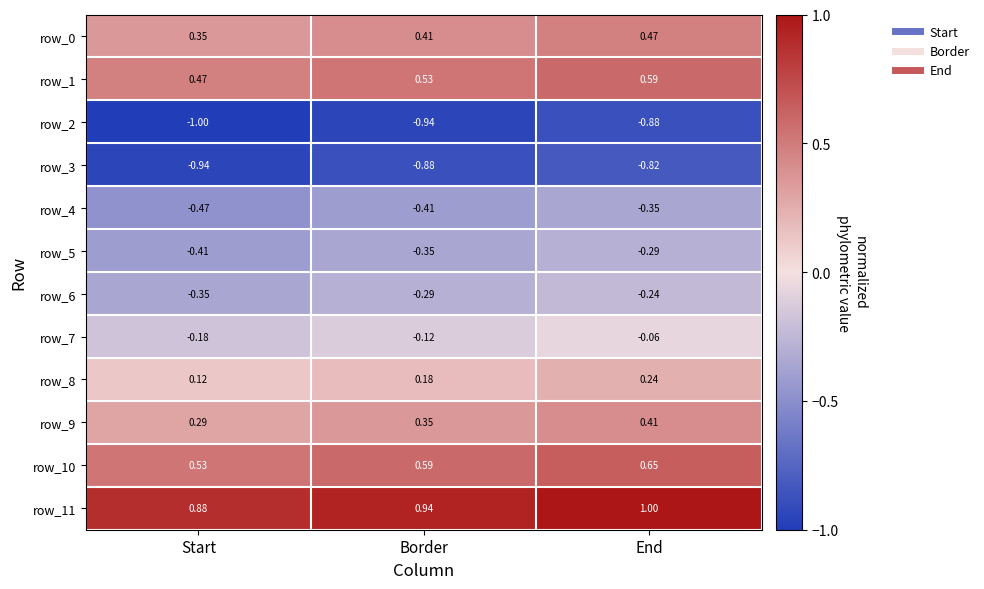

Is the value of row_3 at Start greater than the value of row_7 at Border?

No